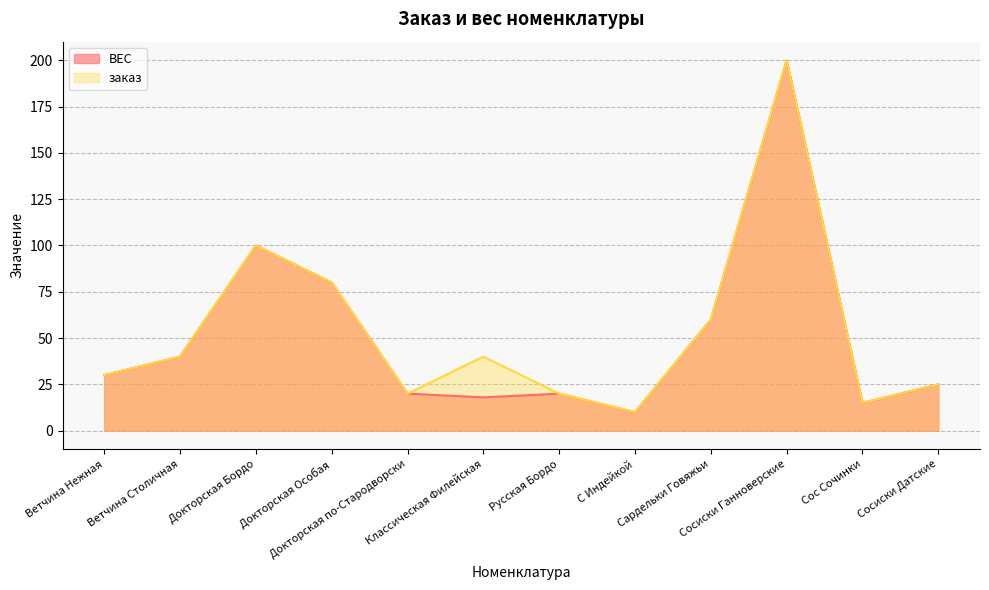

What position from the left is Русская Бордо?

7